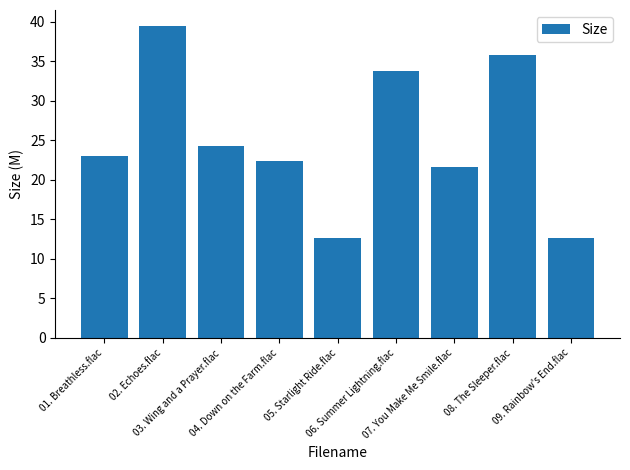

What is the difference between the maximum and minimum values?

26.9